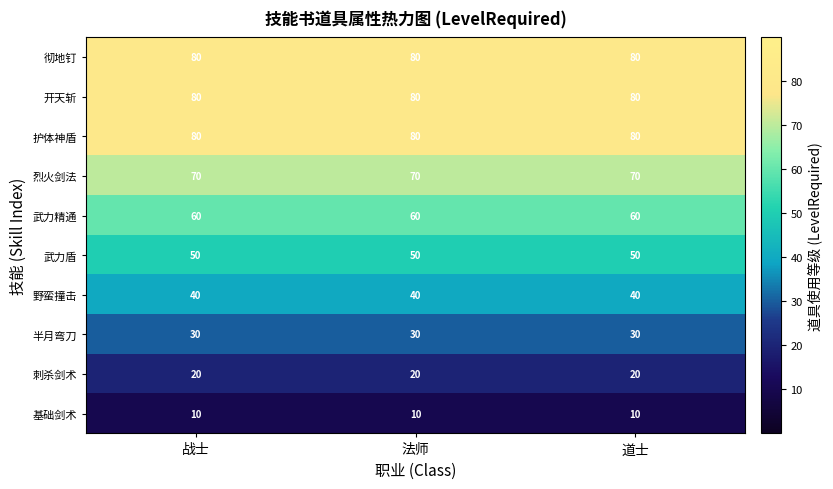

What is the sum of all 武力盾 values?

150